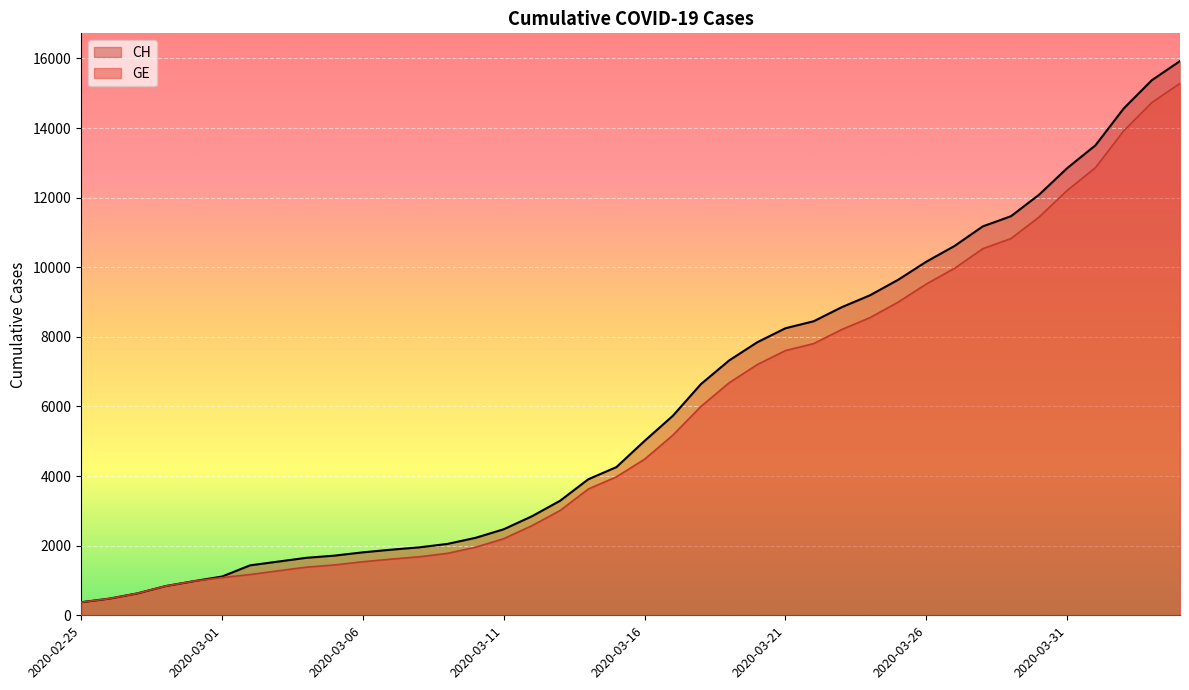

Reading left to right, extract all data points from this chart.

CH: 375	479	630	840	981	1113	1436	1544	1652	1715	1809	1885	1952	2051	2226	2472	2845	3291	3908	4259	5012	5731	6644	7323	7847	8249	8449	8855	9196	9642	10162	10613	11175	11467	12086	12852	13505	14561	15375	15926
GE: 375	479	630	840	981	1083	1171	1278	1384	1447	1538	1614	1681	1780	1955	2201	2574	3010	3627	3978	4485	5174	6002	6681	7205	7607	7807	8213	8554	9000	9520	9971	10533	10825	11444	12210	12863	13919	14733	15284